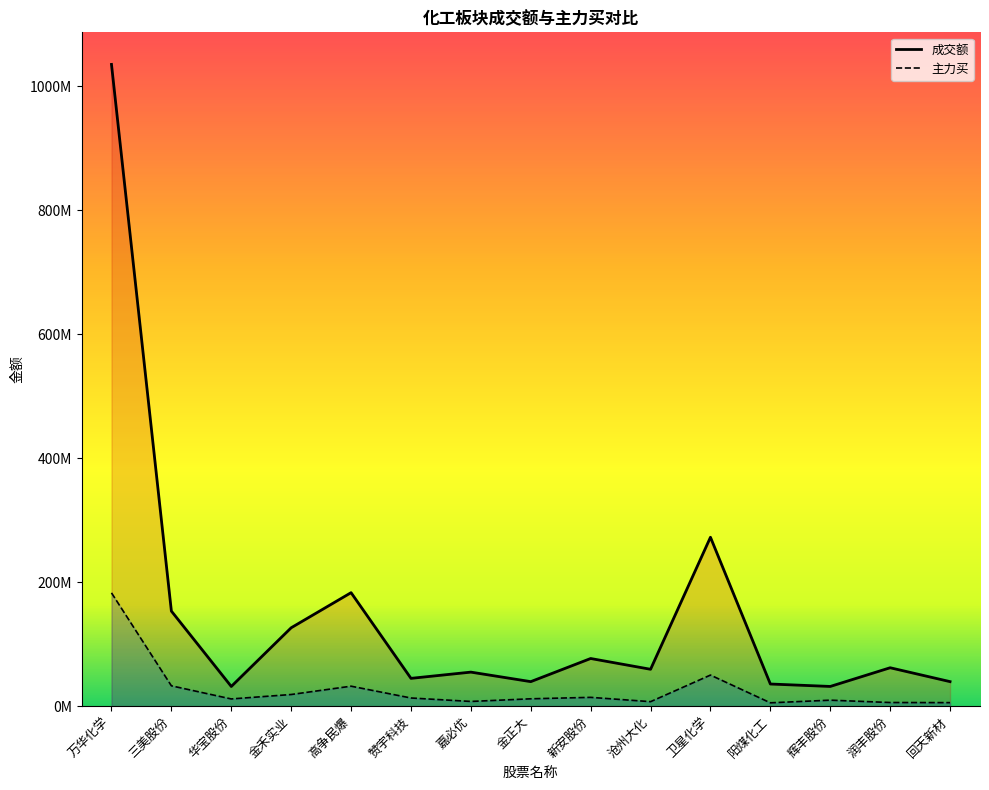

True or false: 成交额 and 主力买 cross at least once.

False